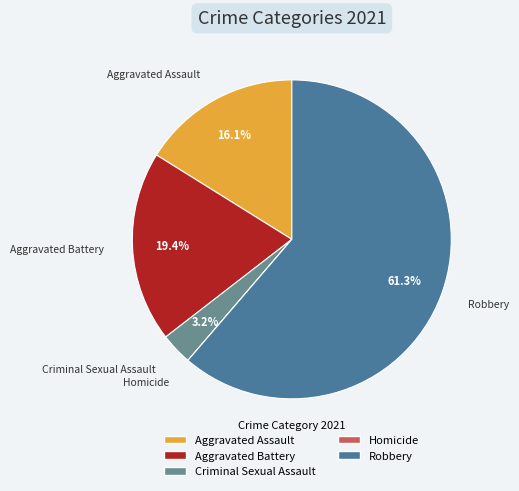

Which category accounts for the majority?

Robbery